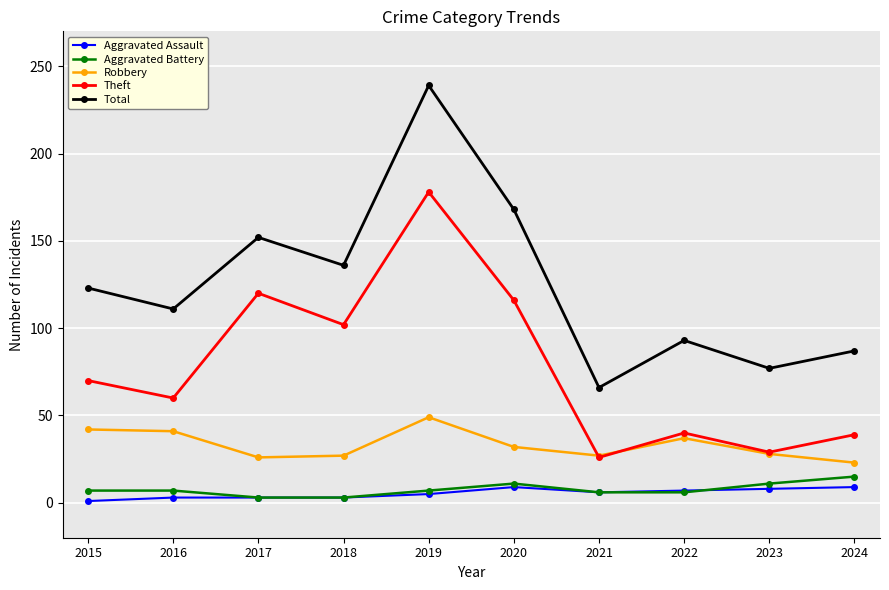

Which category has the highest value in the Theft series?

2019